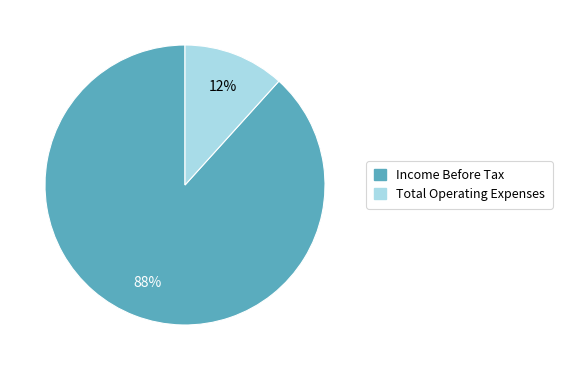

Is there a majority slice in this chart?

Yes